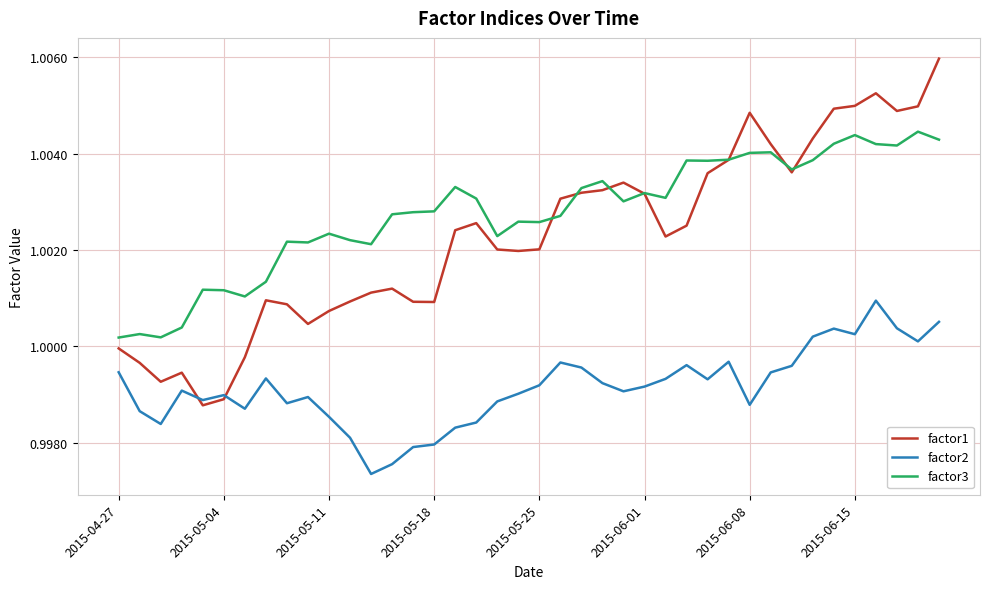

Which series has the largest total across all categories?

factor3